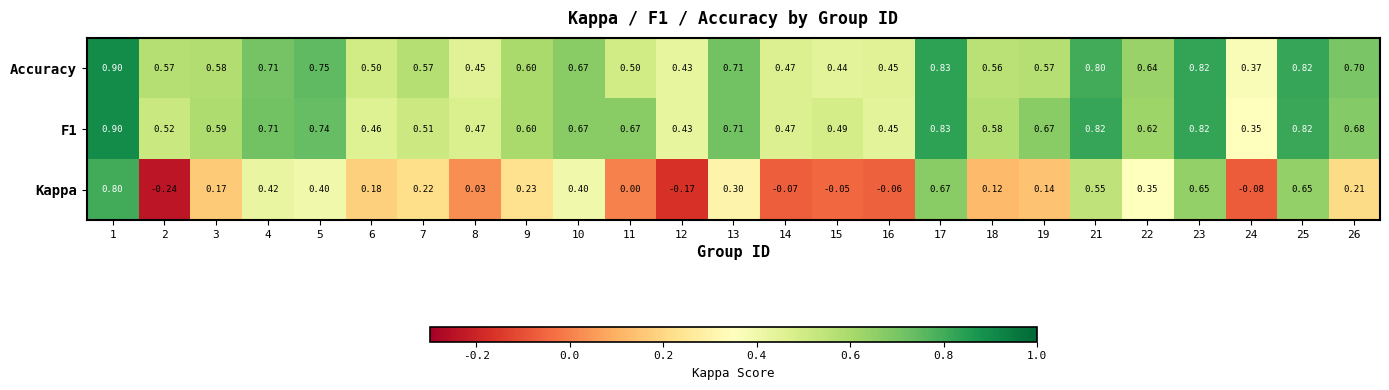

Which label corresponds to the smallest value in the chart?

2